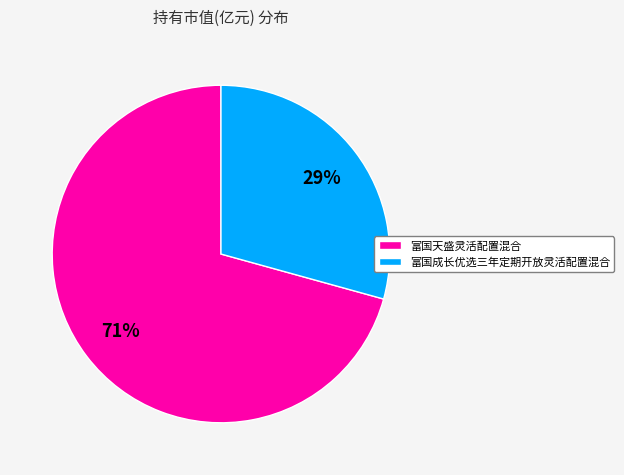

To the nearest percent, what is the average slice percentage?

50%